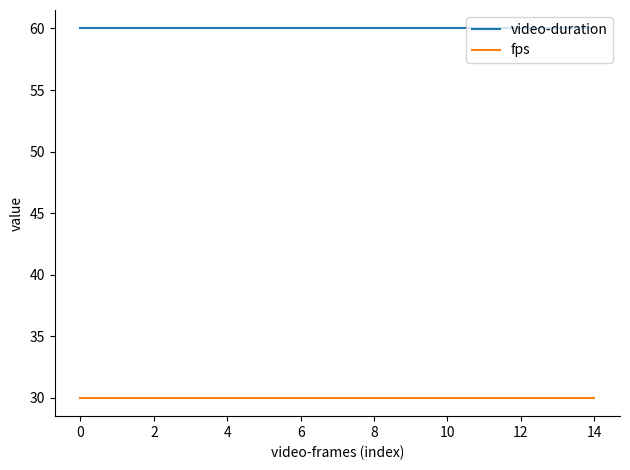

True or false: video-duration and fps cross at least once.

False